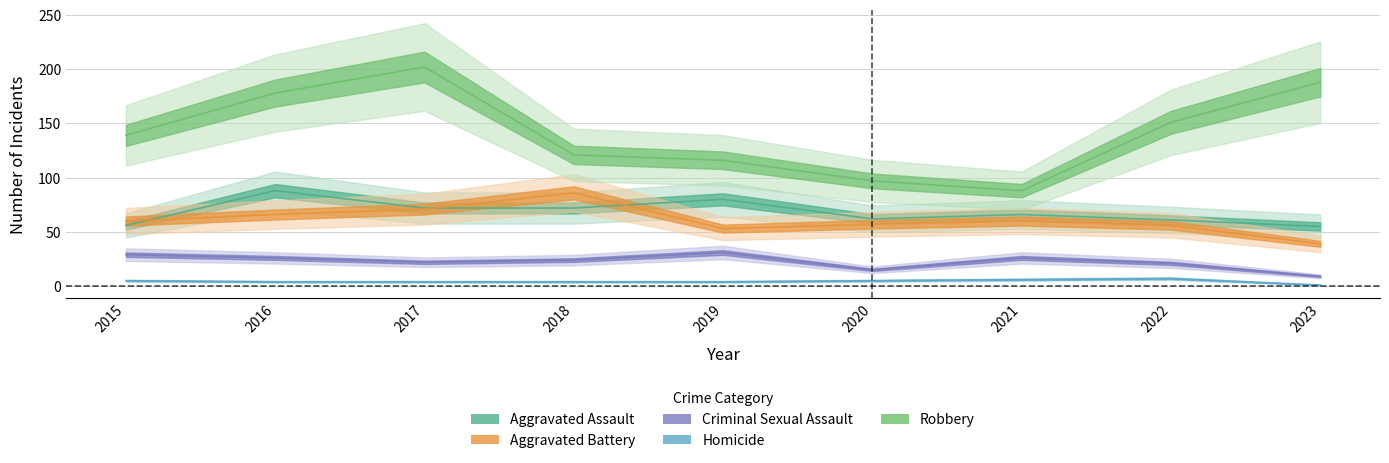

What is the total value across all series at 2020?

236